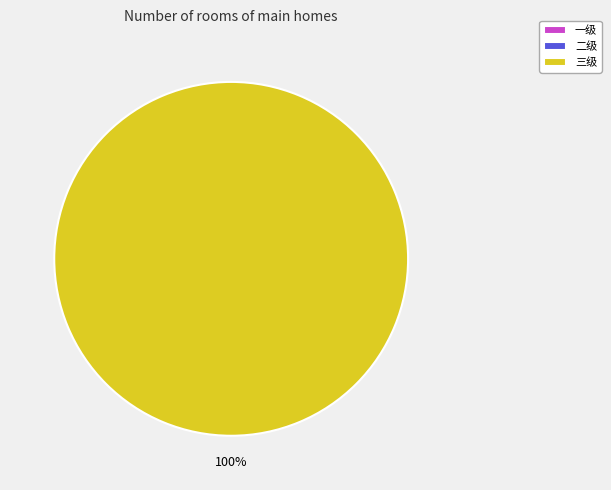

Is the sum of 一级 and 三级 greater than half?

Yes